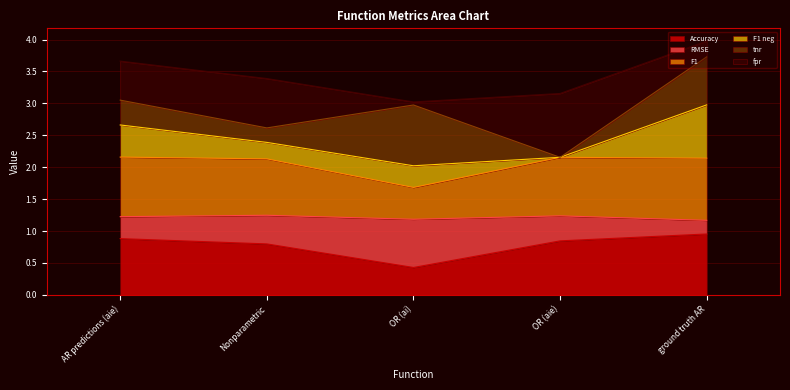

Which category has the lowest value in the Accuracy series?

OR (ai)